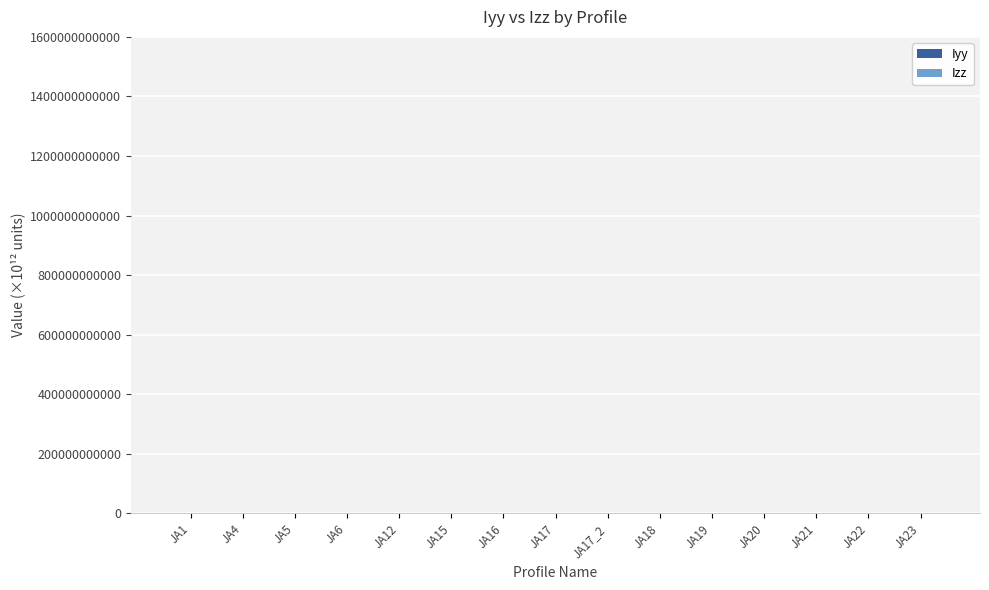

At how many categories does at least one series exceed 0?

15